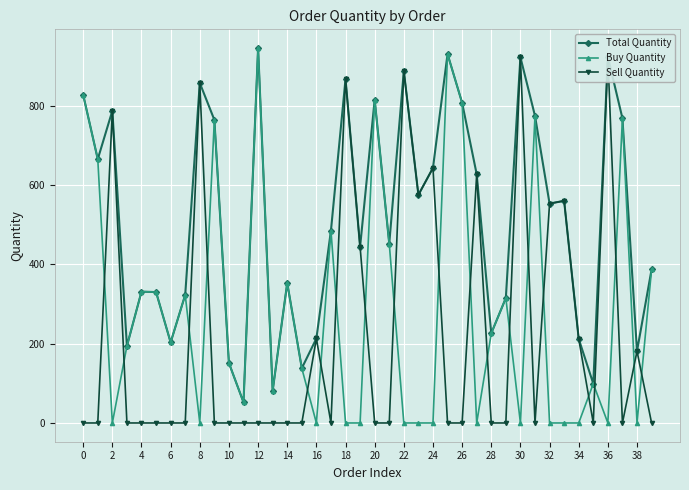

The Buy Quantity series shows -368 at 38. True or false?

False